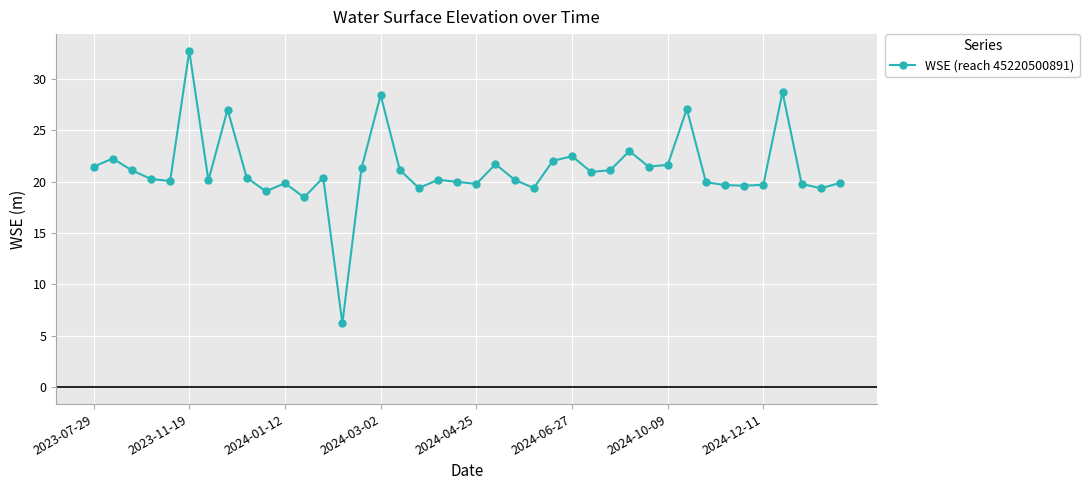

What is the maximum value shown in the chart?

32.7